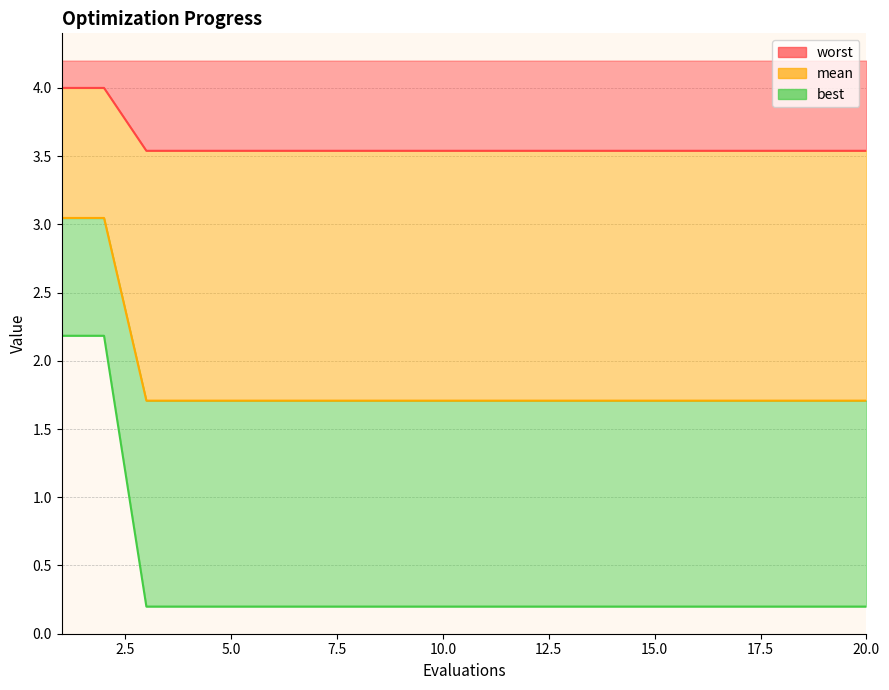

What is the difference between the second highest and minimum values in the worst series?

2.0